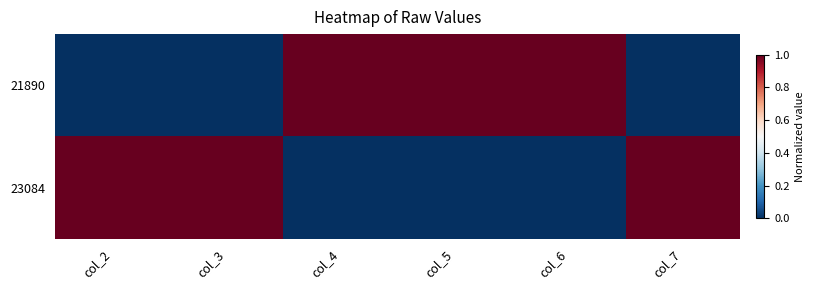

What is the spread (max minus min) of values at col_7?

1